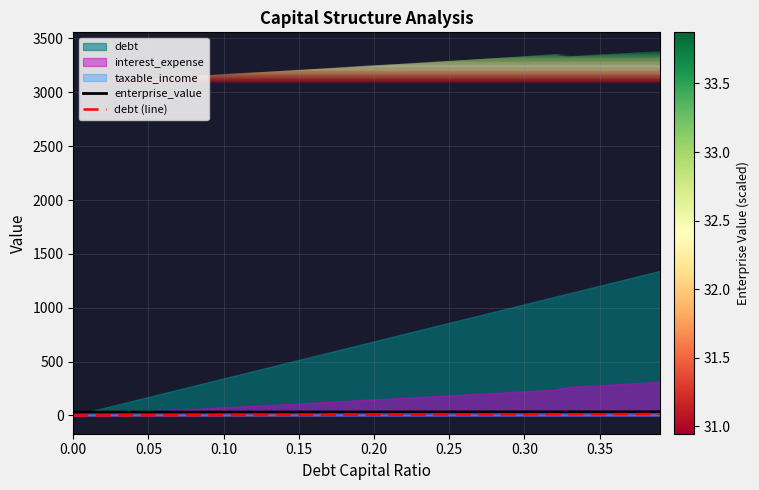

Reading left to right, extract all data points from this chart.

enterprise_value: 30.9	31.0	31.1	31.2	31.3	31.3	31.4	31.5	31.6	31.6	31.7	31.8	31.9	32.0	32.0	32.1	32.2	32.3	32.4	32.5	32.5	32.6	32.7	32.8	32.9	33.0	33.0	33.1	33.2	33.3	33.4	33.5	33.6	33.4	33.5	33.5	33.6	33.7	33.8	33.9
debt (line): 0.0	0.3	0.7	1.0	1.4	1.7	2.1	2.4	2.8	3.1	3.4	3.8	4.1	4.5	4.8	5.2	5.5	5.8	6.2	6.5	6.9	7.2	7.6	7.9	8.3	8.6	8.9	9.3	9.6	10.0	10.3	10.7	11.0	11.4	11.7	12.0	12.4	12.7	13.1	13.4